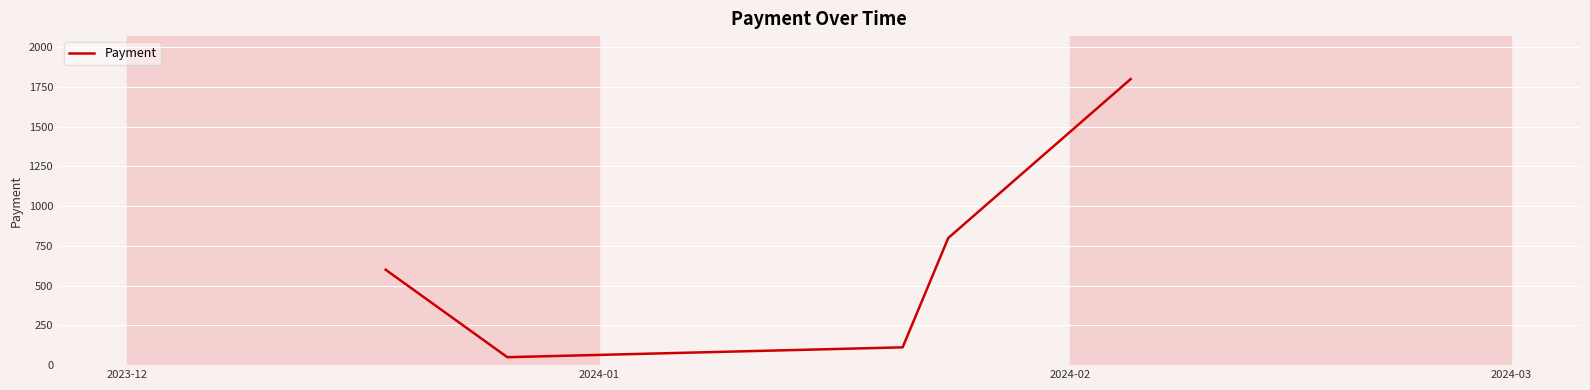

What is the difference between the maximum and minimum values?

1750